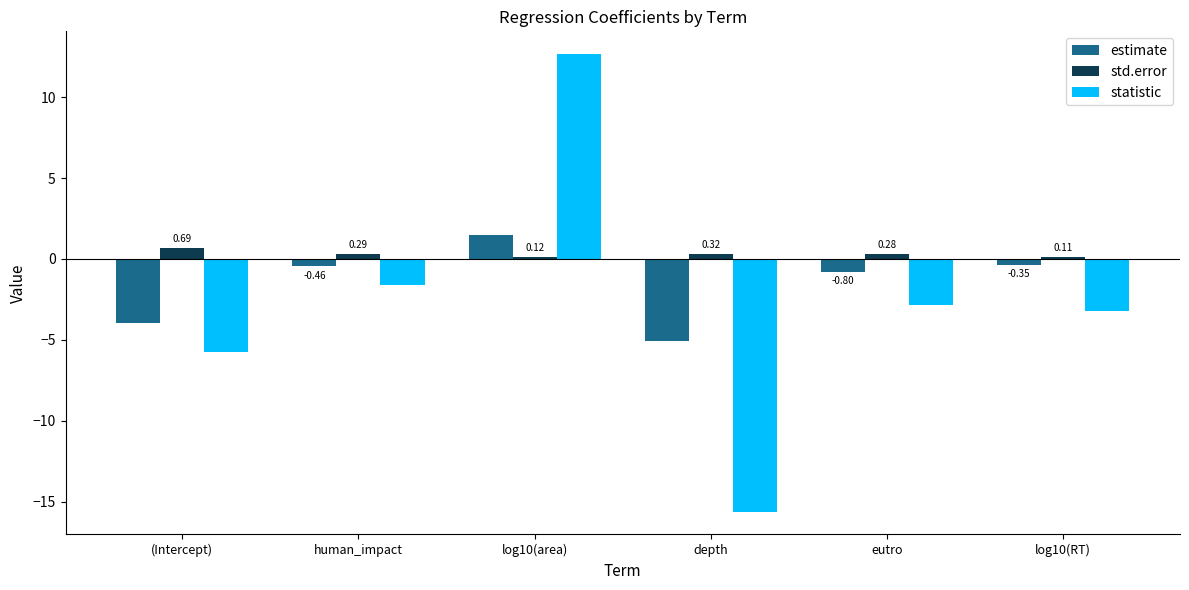

What is the difference between the highest and lowest values at log10(RT)?

3.3